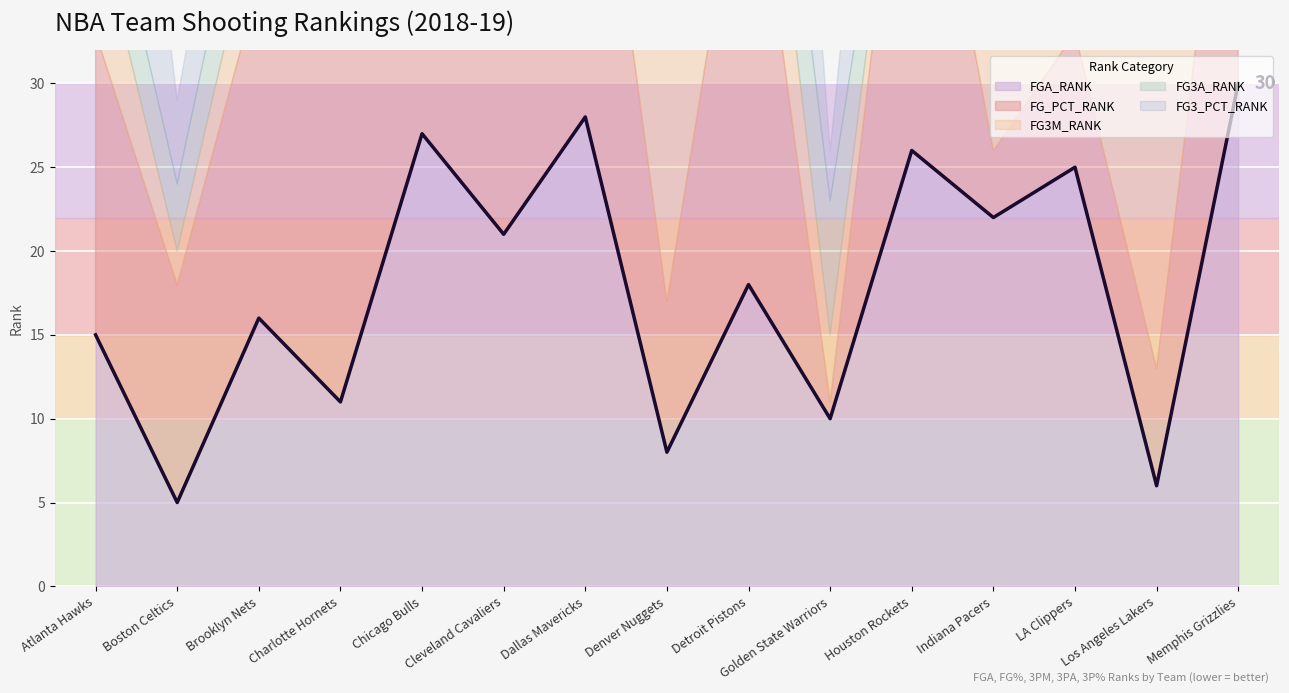

How many intersections are there between FG3A_RANK and FG3M_RANK?

6